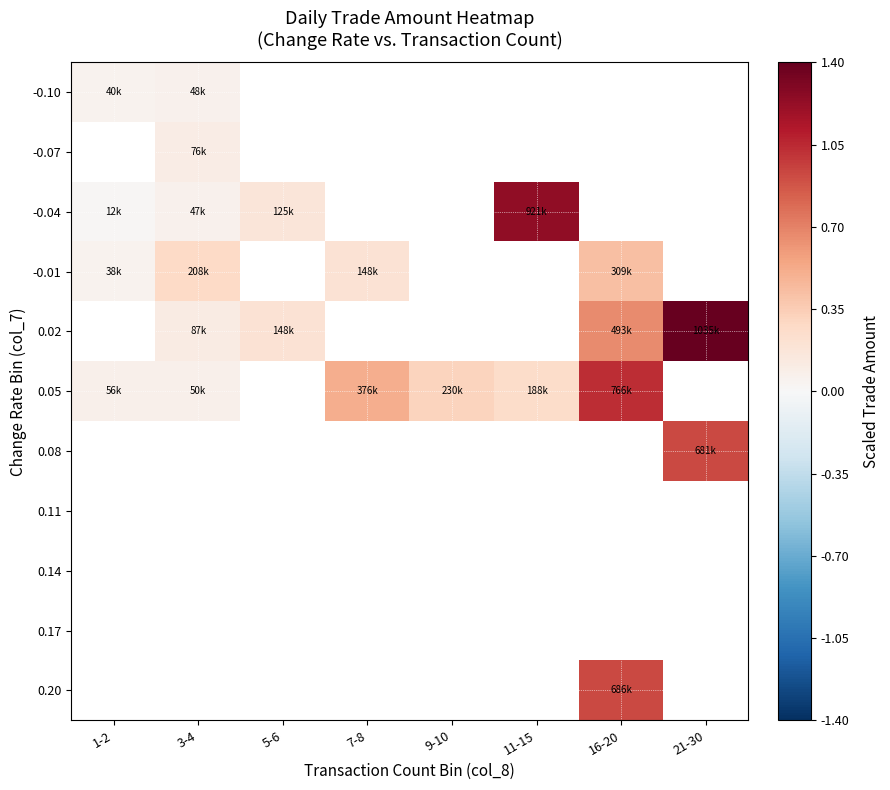

The -0.04 series shows 0.0 at 1-2. True or false?

False